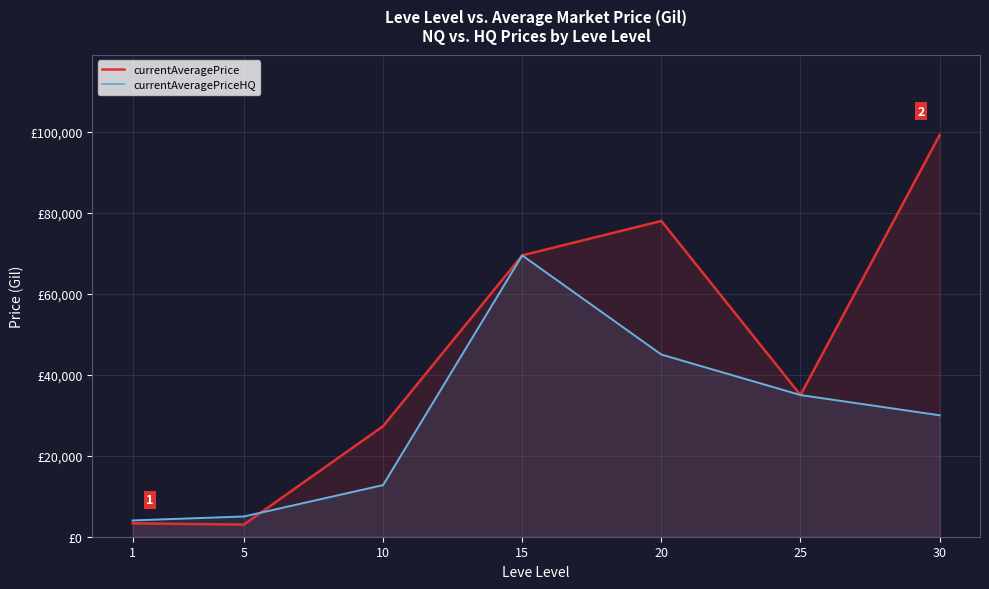

Is the value of currentAveragePriceHQ at 25 greater than the value of currentAveragePrice at 30?

No